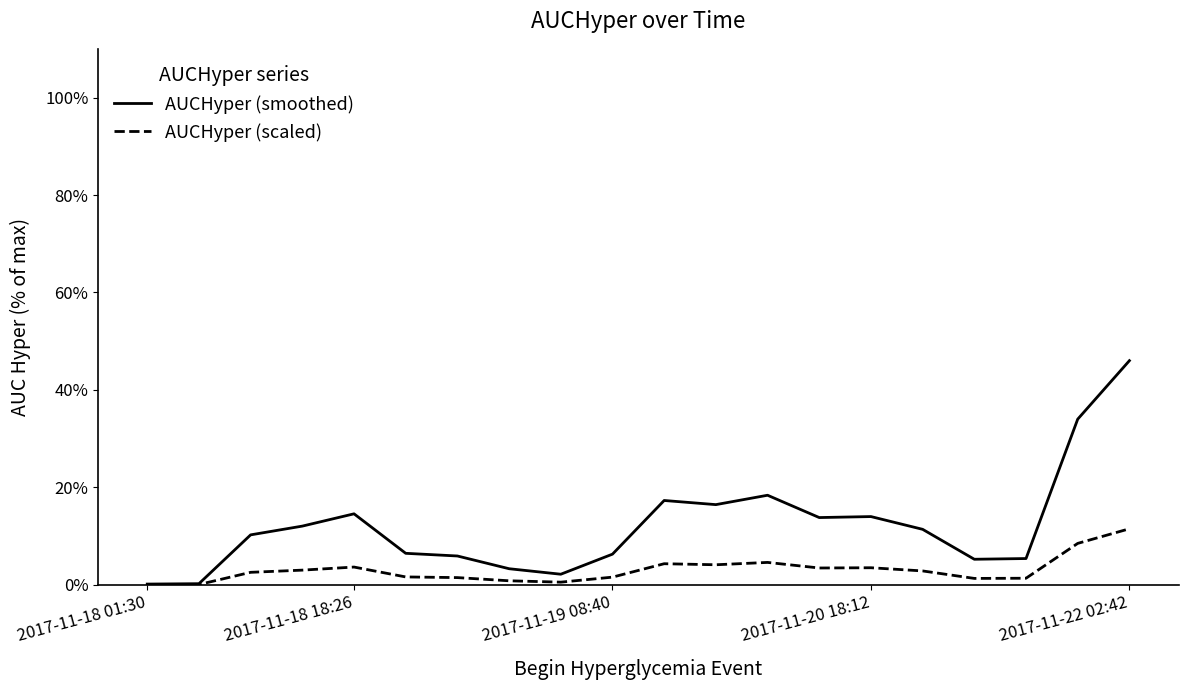

Which series has the largest total across all categories?

AUCHyper (smoothed)